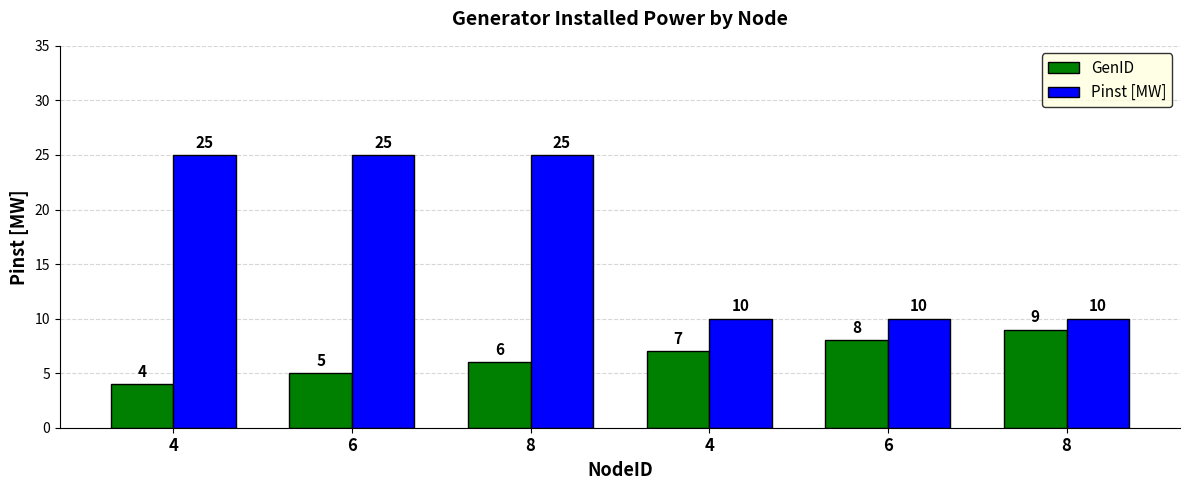

What is the sum of all Pinst [MW] values?

105